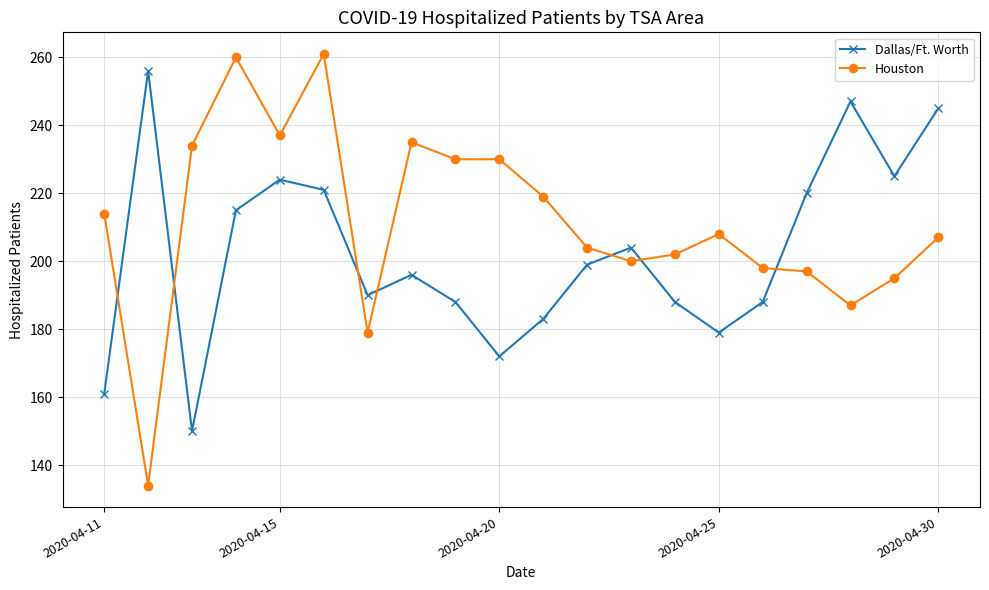

What is the sum of all Dallas/Ft. Worth values?

4051